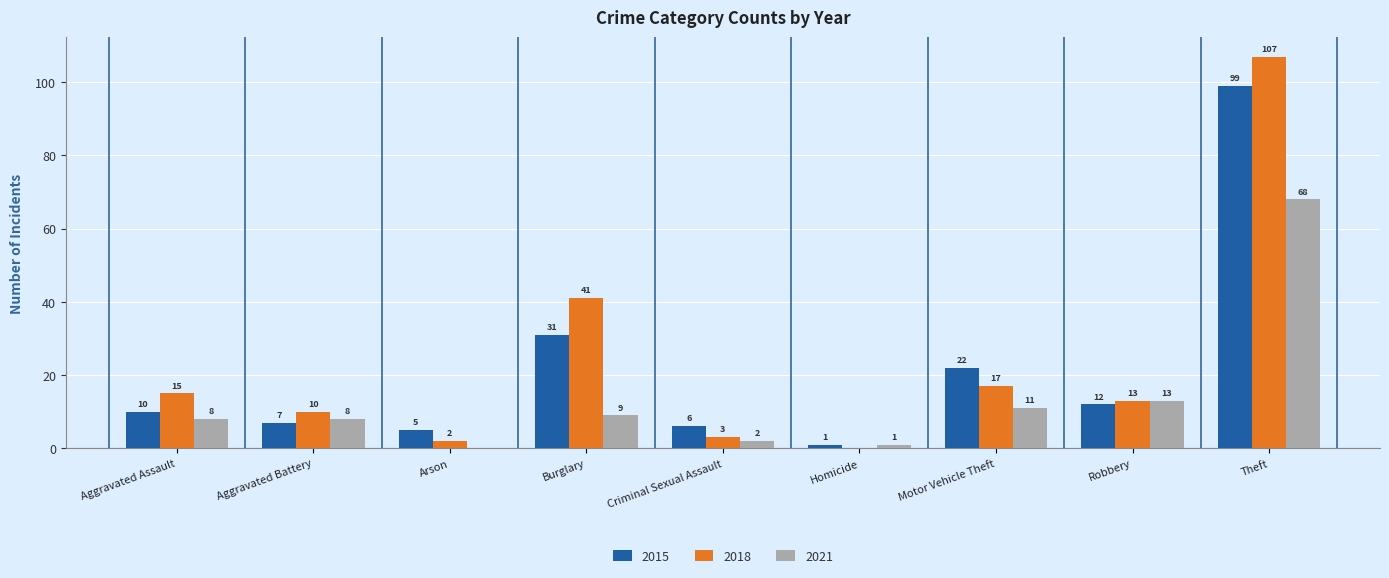

Where is 2021 nearest to the value 34?

Robbery